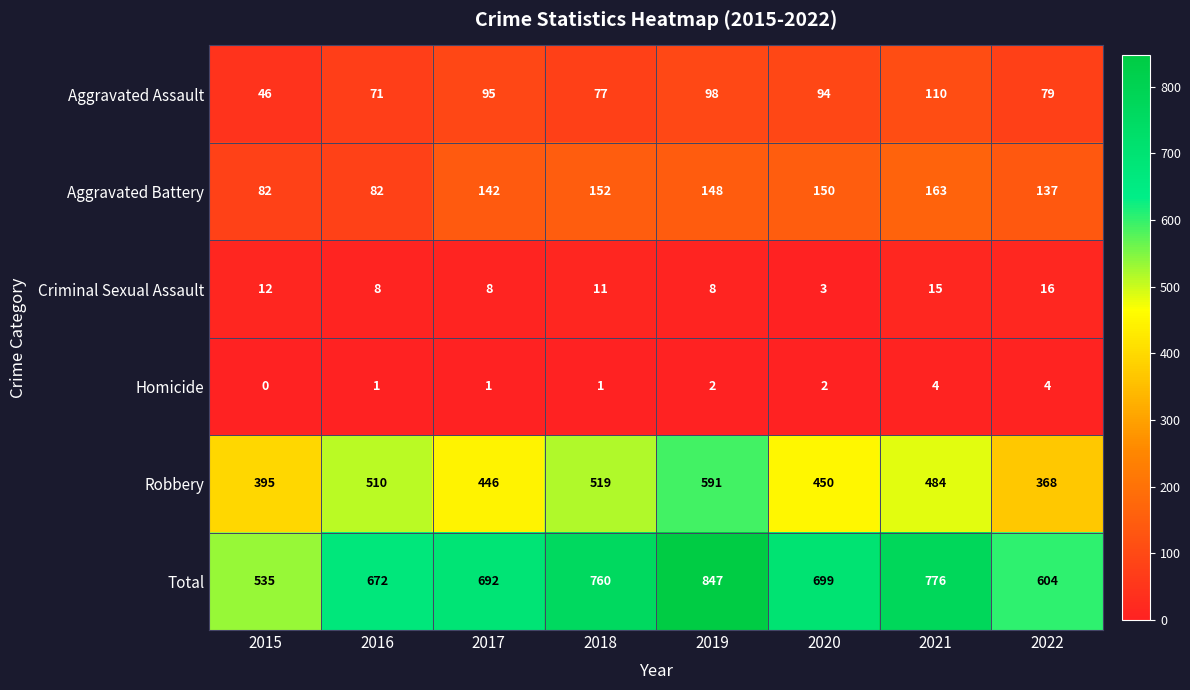

List the series in order of their peak value, lowest first.

Homicide, Criminal Sexual Assault, Aggravated Assault, Aggravated Battery, Robbery, Total